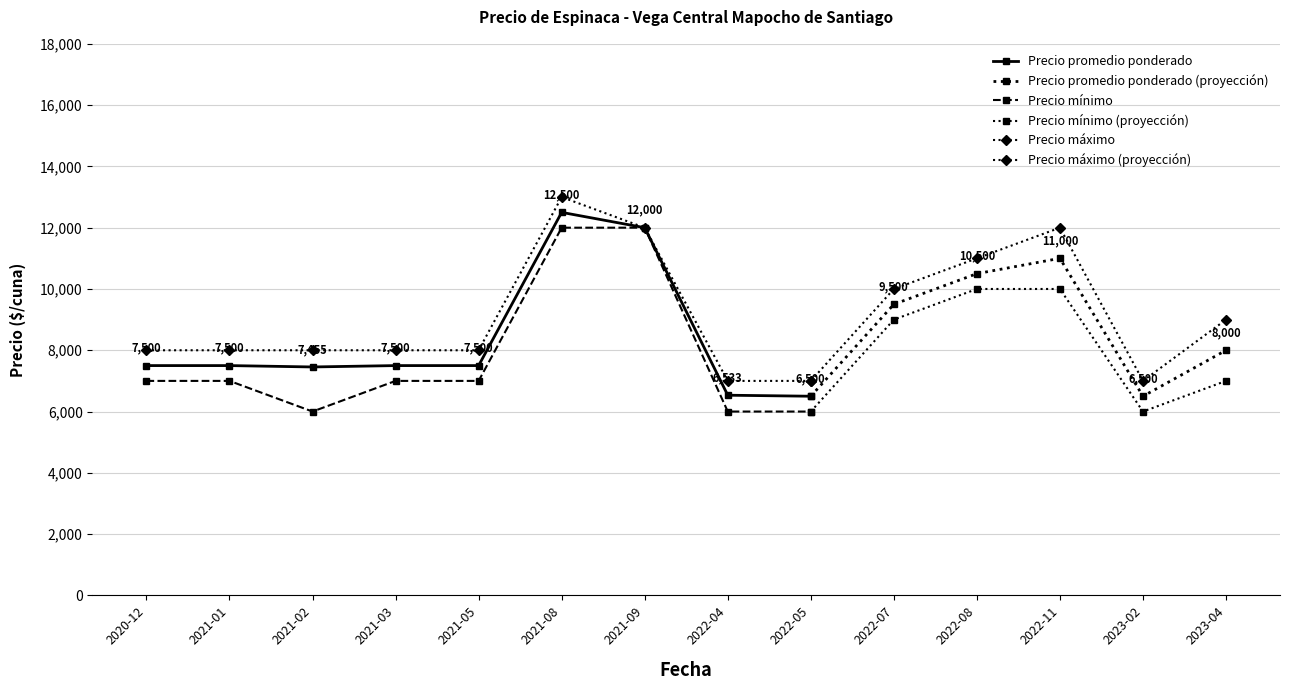

What is the difference between the maximum and minimum values in the Precio mínimo series?

6000